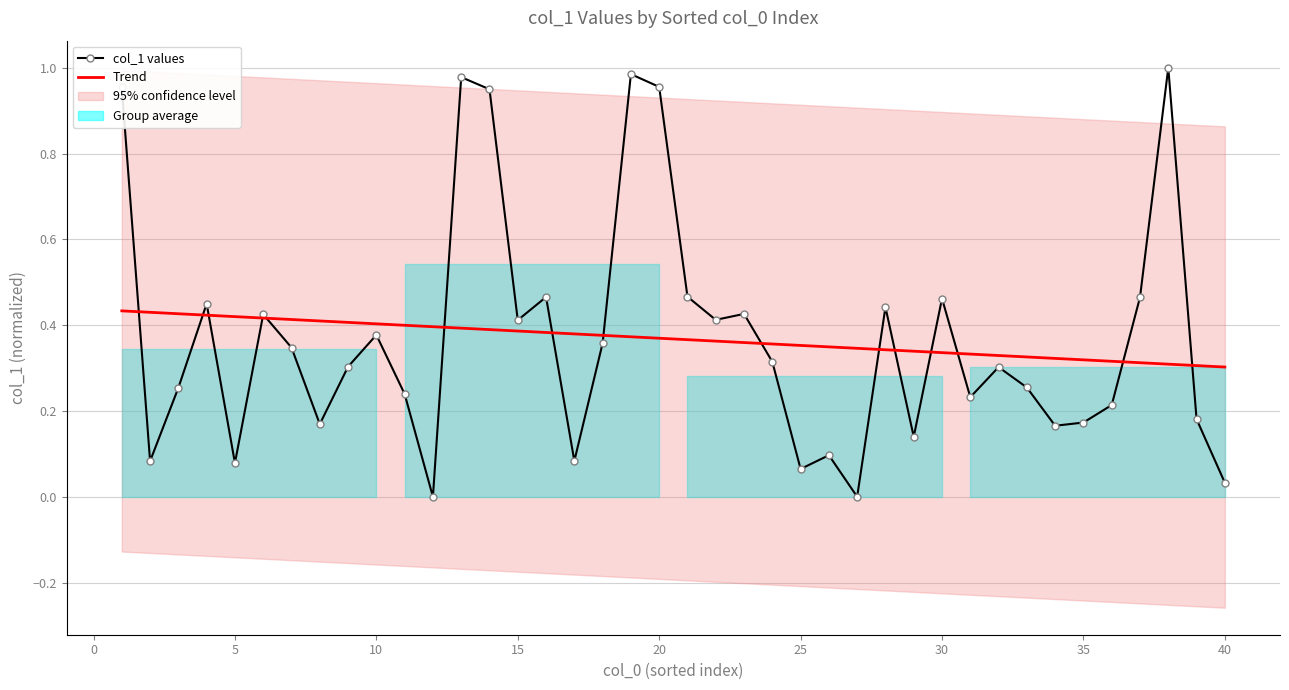

Is it true that Trend equals 0.6 at 12?

False